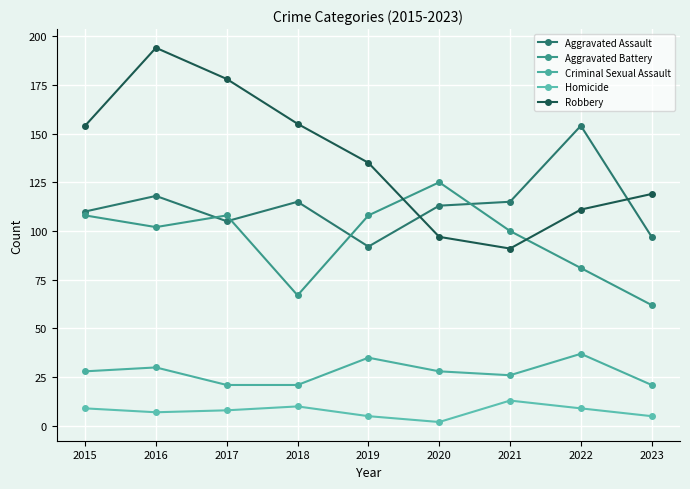

What are all the series names shown in the legend?

Aggravated Assault, Aggravated Battery, Criminal Sexual Assault, Homicide, Robbery